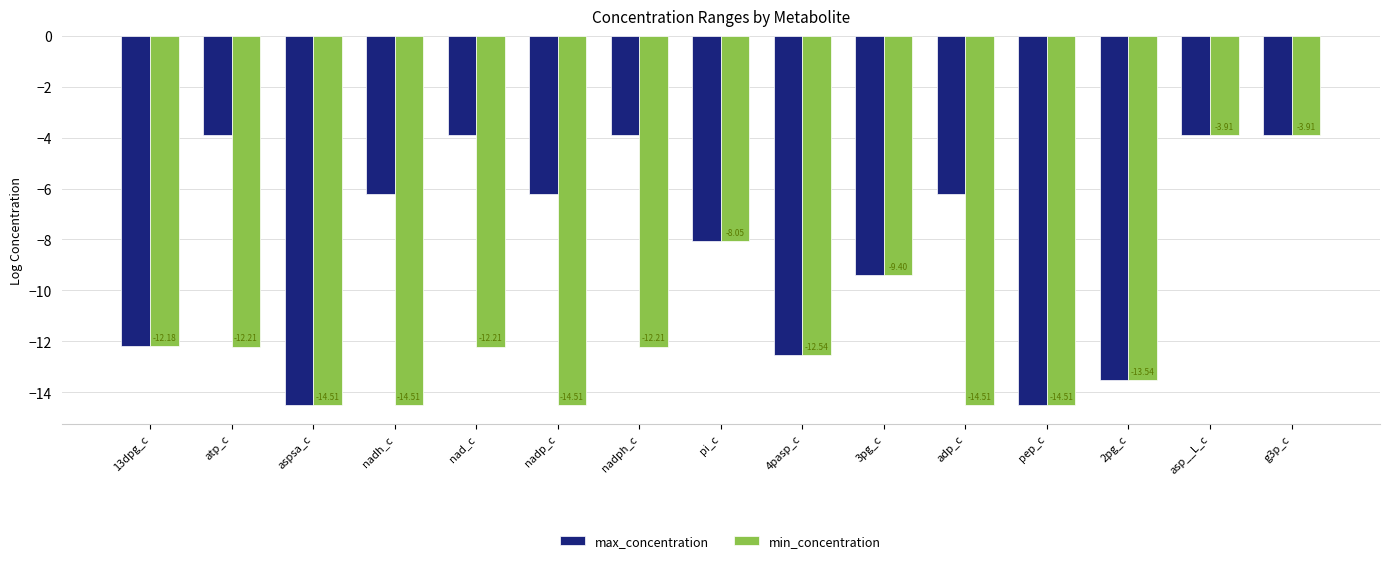

At which label does max_concentration first exceed -6?

atp_c